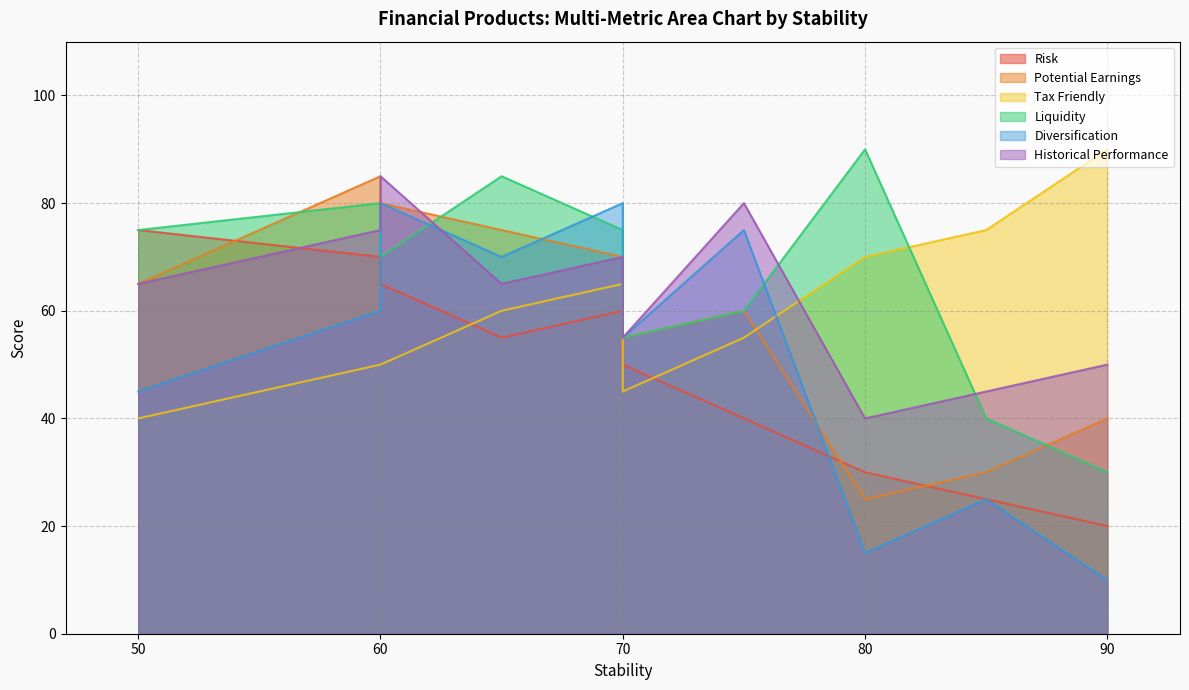

What is the spread (max minus min) of values at 60?

35